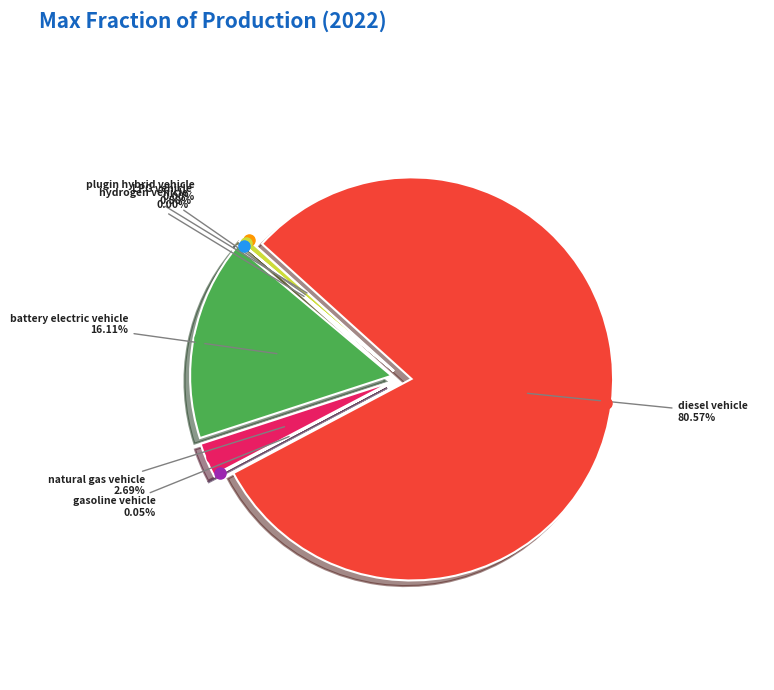

How many slices are in this pie chart?

7